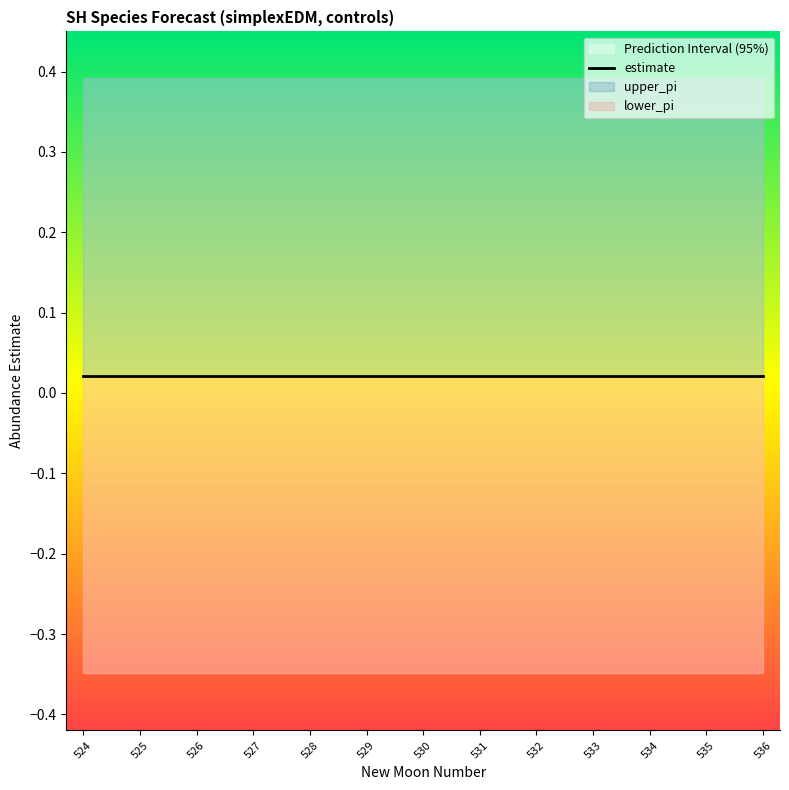

Reading left to right, what are all the values shown in this chart?

estimate: 0.0	0.0	0.0	0.0	0.0	0.0	0.0	0.0	0.0	0.0	0.0	0.0	0.0
upper_pi: 0.4	0.4	0.4	0.4	0.4	0.4	0.4	0.4	0.4	0.4	0.4	0.4	0.4
lower_pi: -0.3	-0.3	-0.3	-0.3	-0.3	-0.3	-0.3	-0.3	-0.3	-0.3	-0.3	-0.3	-0.3